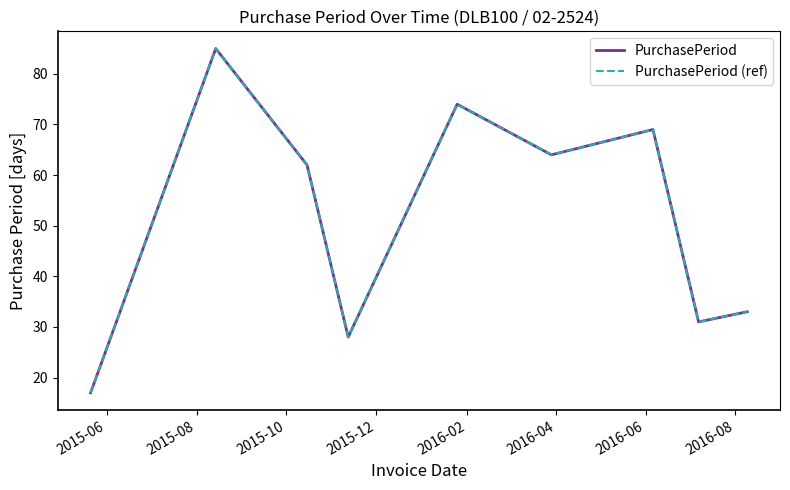

Reading left to right, what are all the values shown in this chart?

PurchasePeriod: 17	85	62	28	74	64	69	31	33
PurchasePeriod (ref): 17	85	62	28	74	64	69	31	33